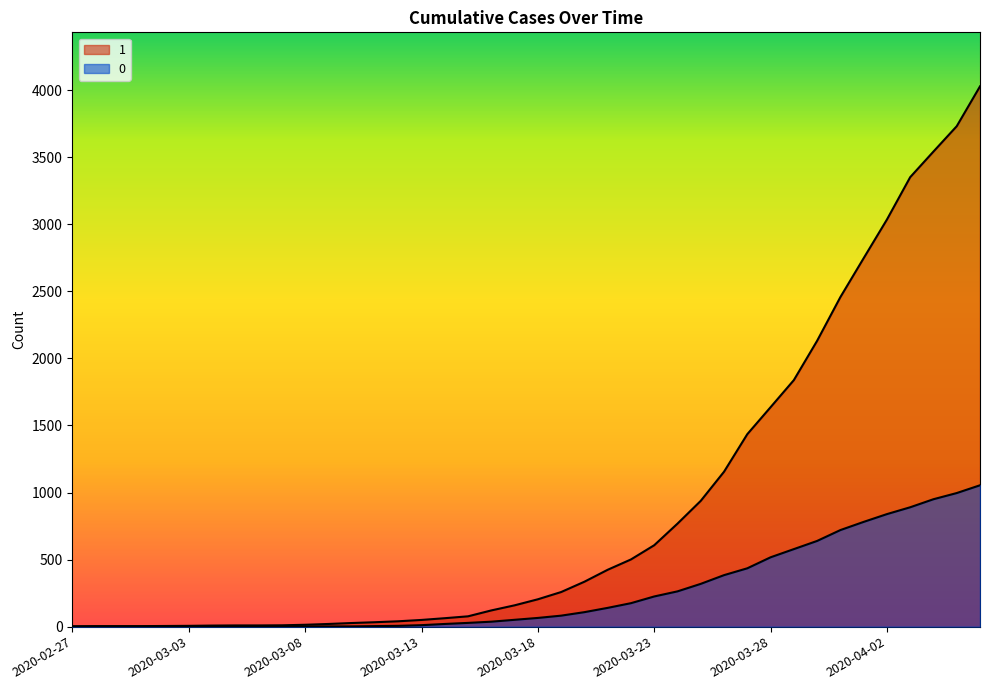

What position from the right is 2020-03-27?

11